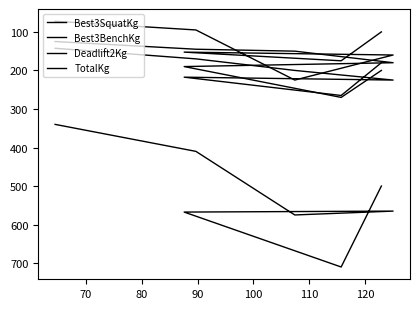

Is the value of Best3SquatKg at 110 greater than the value of TotalKg at 80?

No